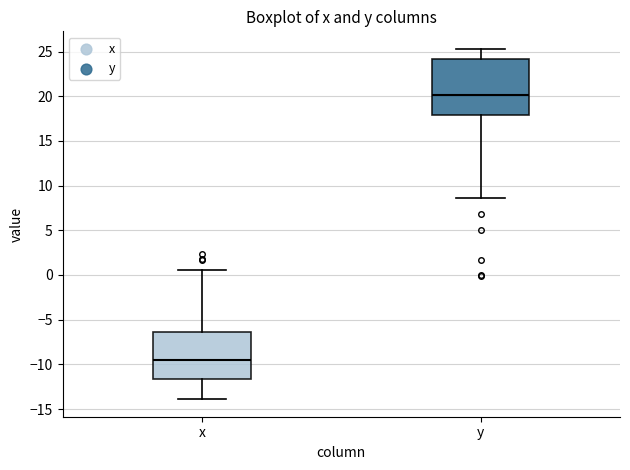

Reading left to right, read every box against the y-axis: the position of its median line, the range the box covers, and the ends of its whiskers. The values are not printed on the chart, so give them approximately, as read against the axis.

x: median -9.5, box -11.5 to -6.5, whiskers -14.0 to 0.5
y: median 20.0, box 18.0 to 24.0, whiskers 8.5 to 25.5